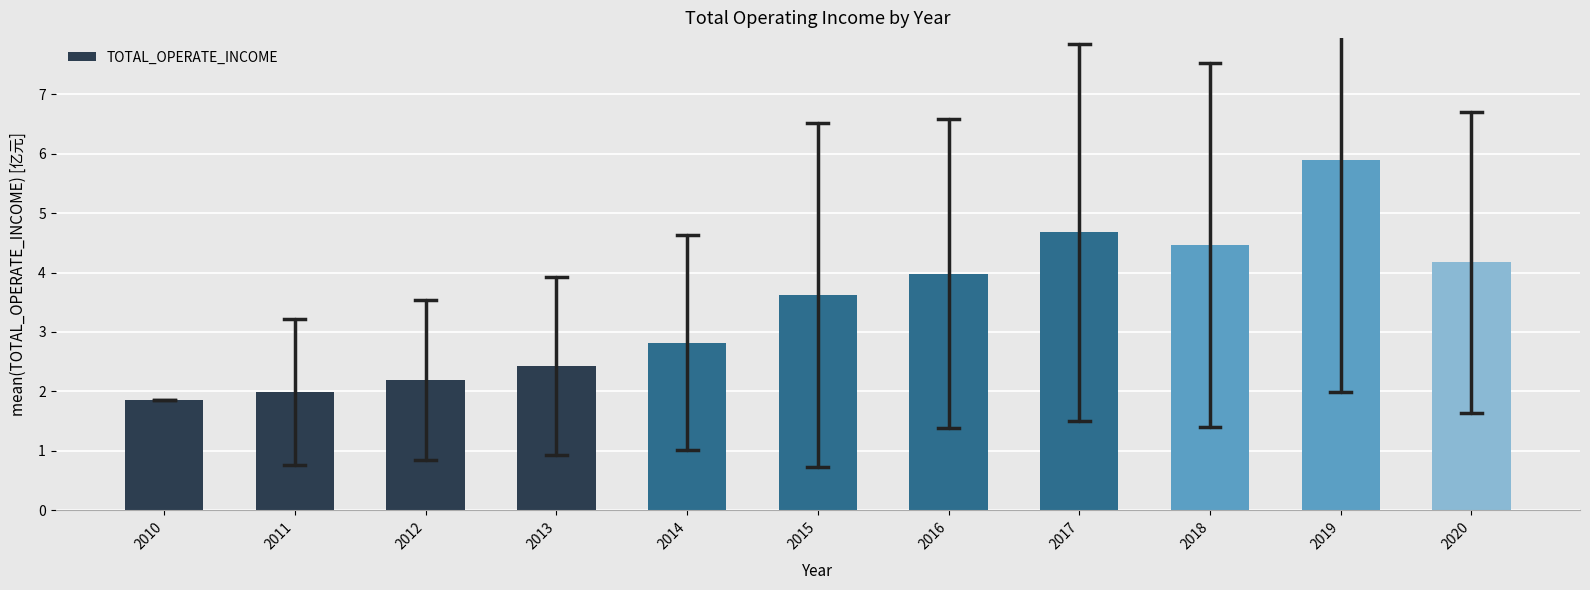

Reading right to left, what are all the values shown in this chart?

2020=4.2	2019=5.9	2018=4.5	2017=4.7	2016=4.0	2015=3.6	2014=2.8	2013=2.4	2012=2.2	2011=2.0	2010=1.9